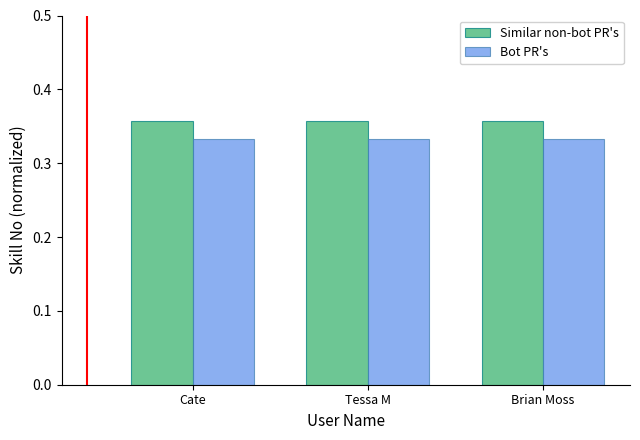

The Bot PR's series shows 0.1 at Cate. True or false?

False